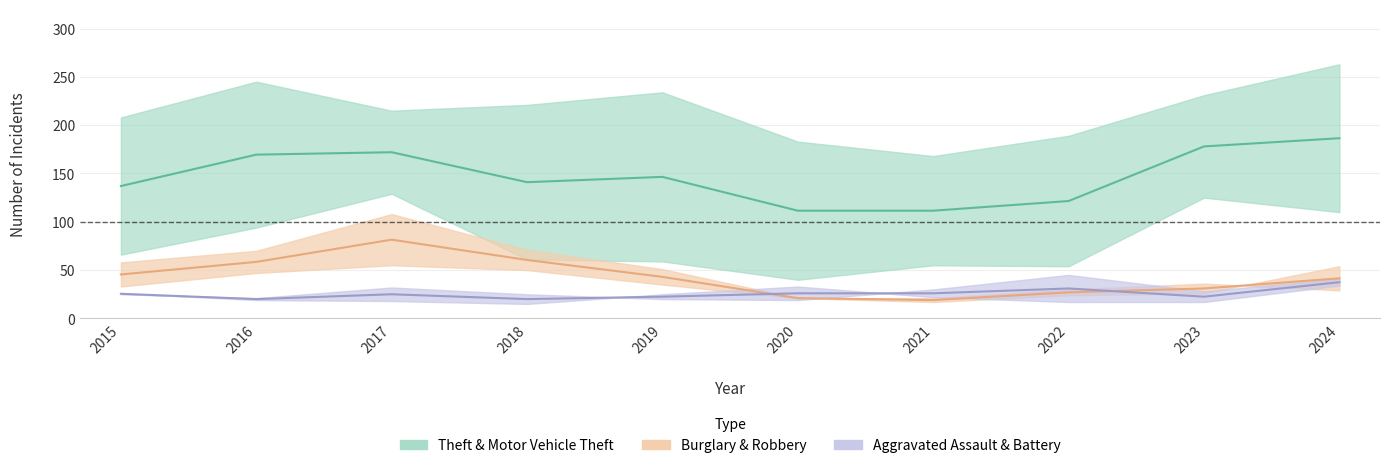

True or false: Robbery and Motor Vehicle Theft intersect in this chart.

False